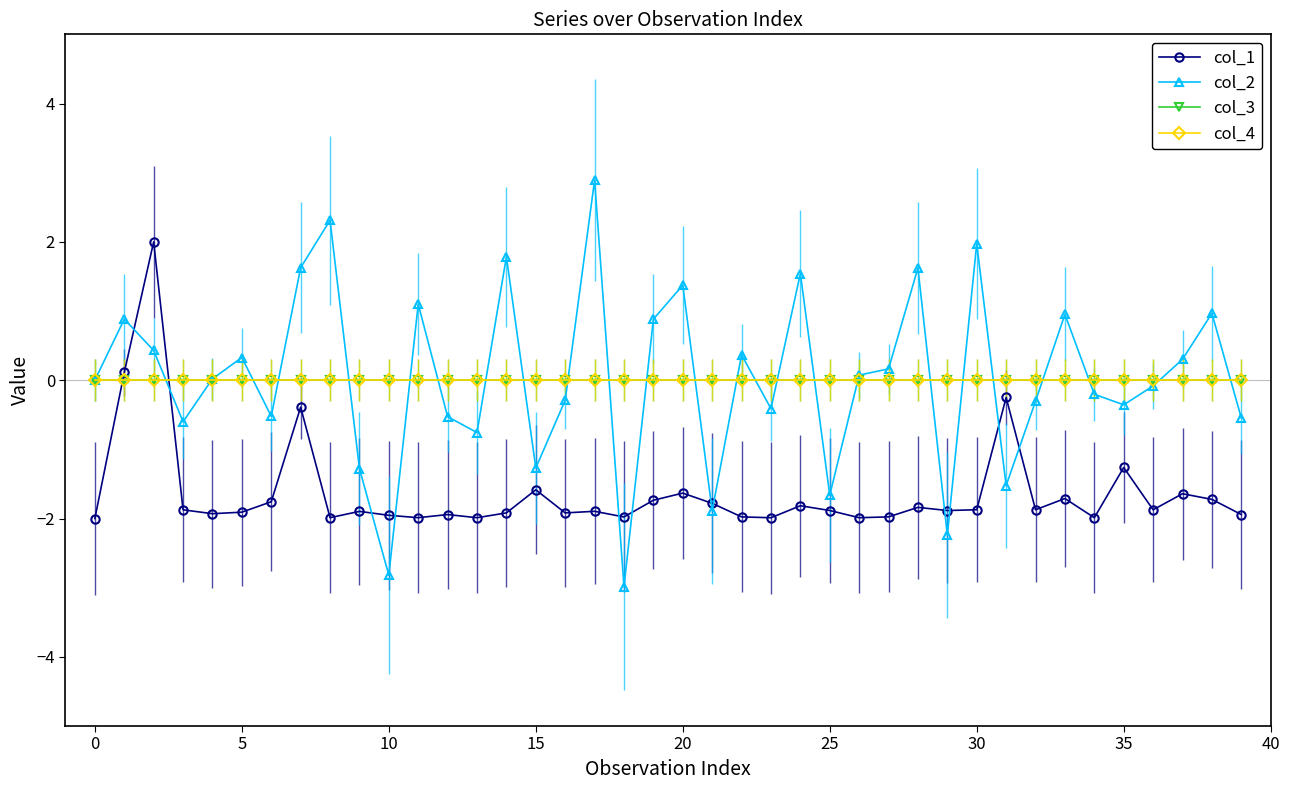

Which category has the lowest value in the col_2 series?

18